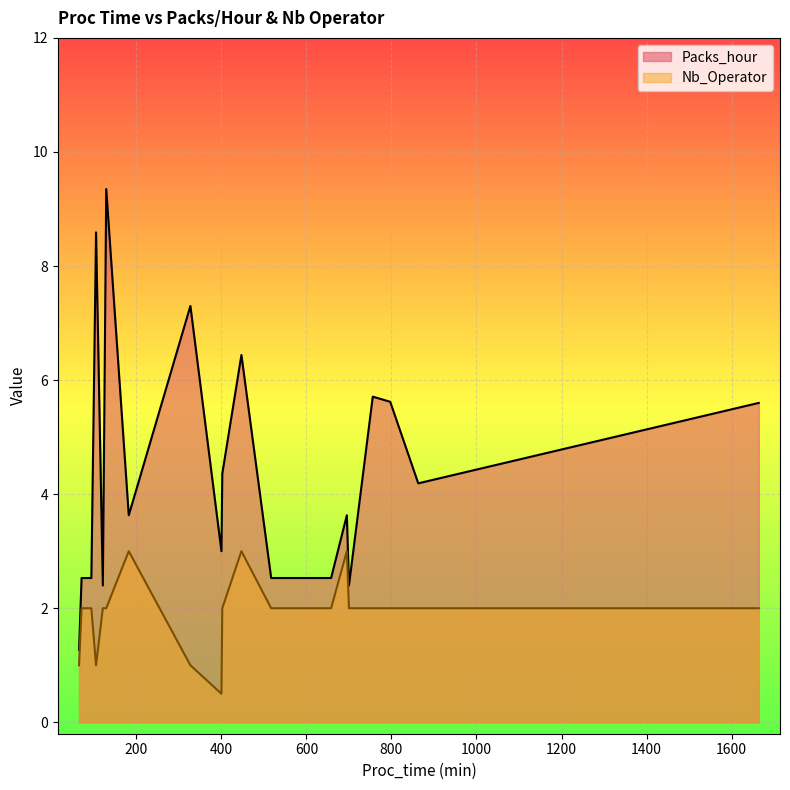

True or false: Packs_hour and Nb_Operator cross at least once.

False